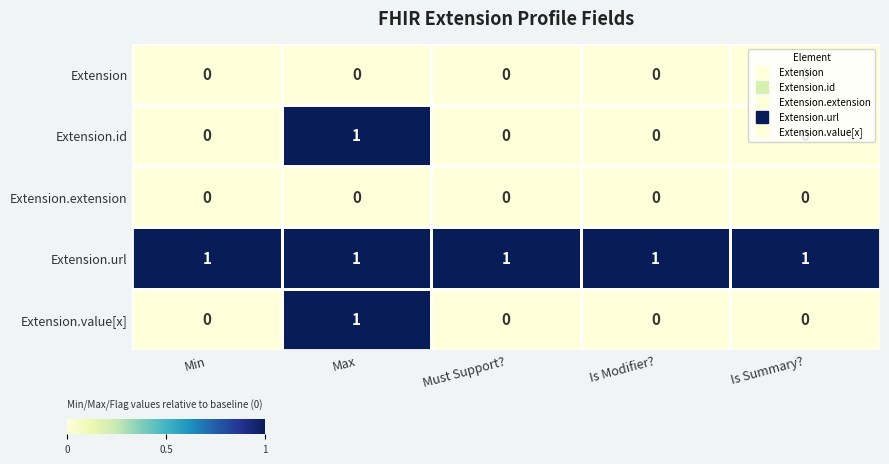

The Extension.id series shows 0 at Is Summary?. True or false?

True